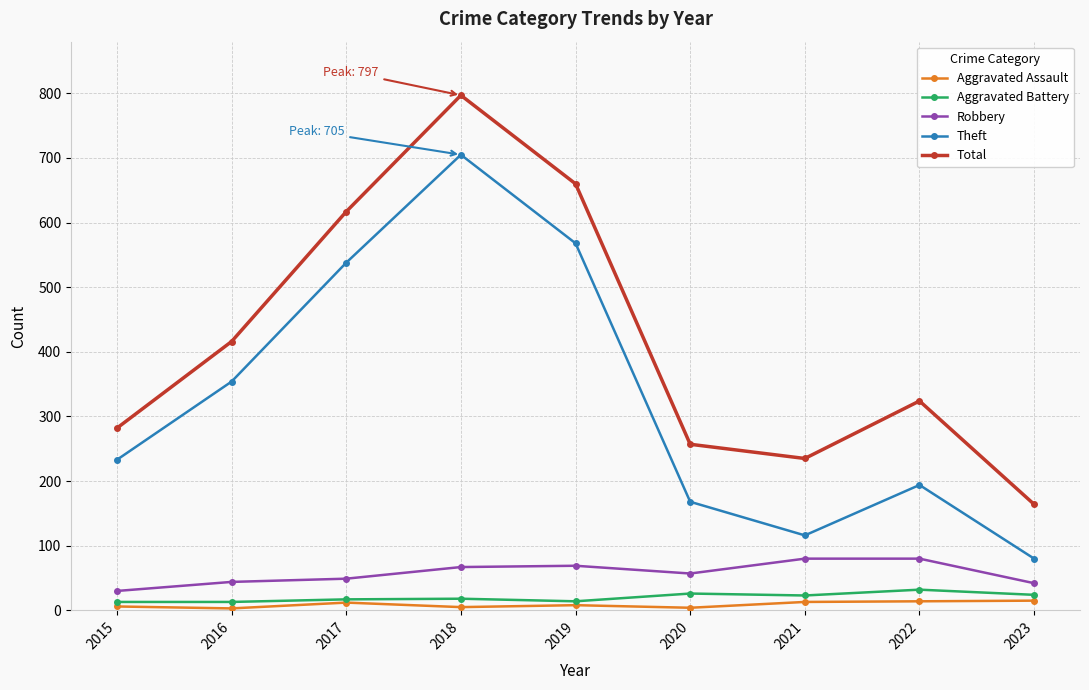

At which category is the sum across all series the highest?

2018